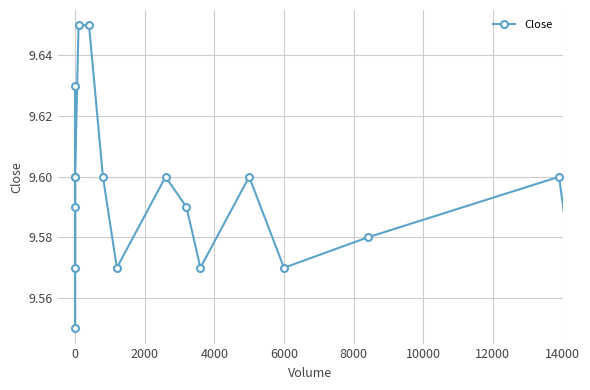

What position from the right is 14?

6